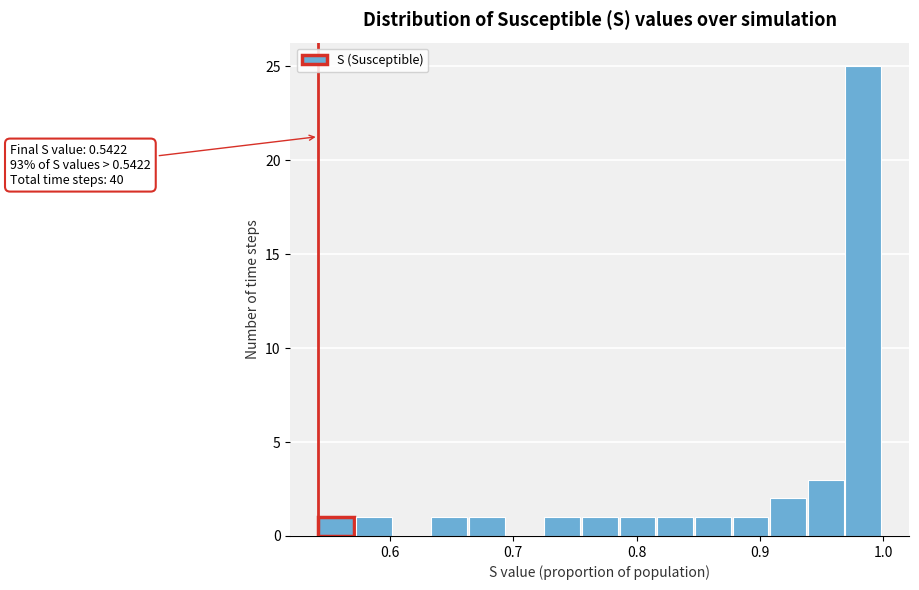

Around what value on the x-axis is the tallest bar? Give the approximate position of its centre, as read against the axis.

0.98